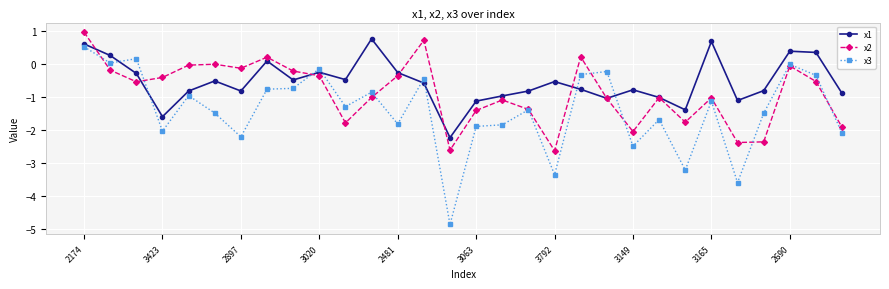

Rank the series by their average value, from highest to lowest.

x1, x2, x3